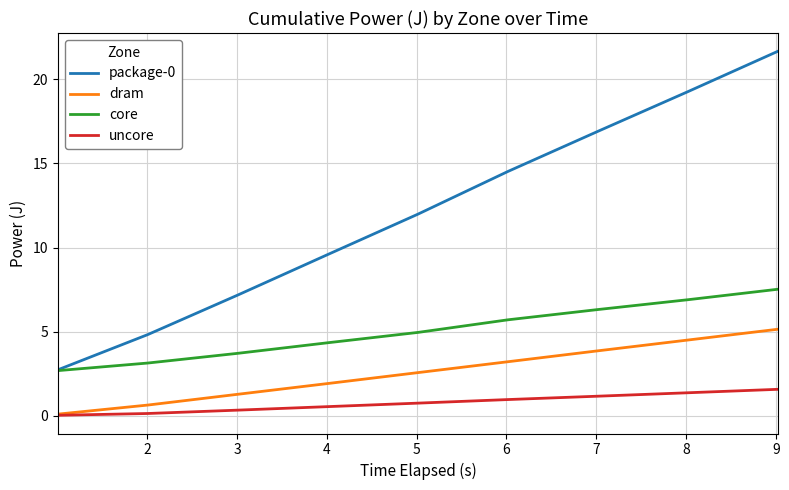

True or false: uncore and core cross at least once.

False